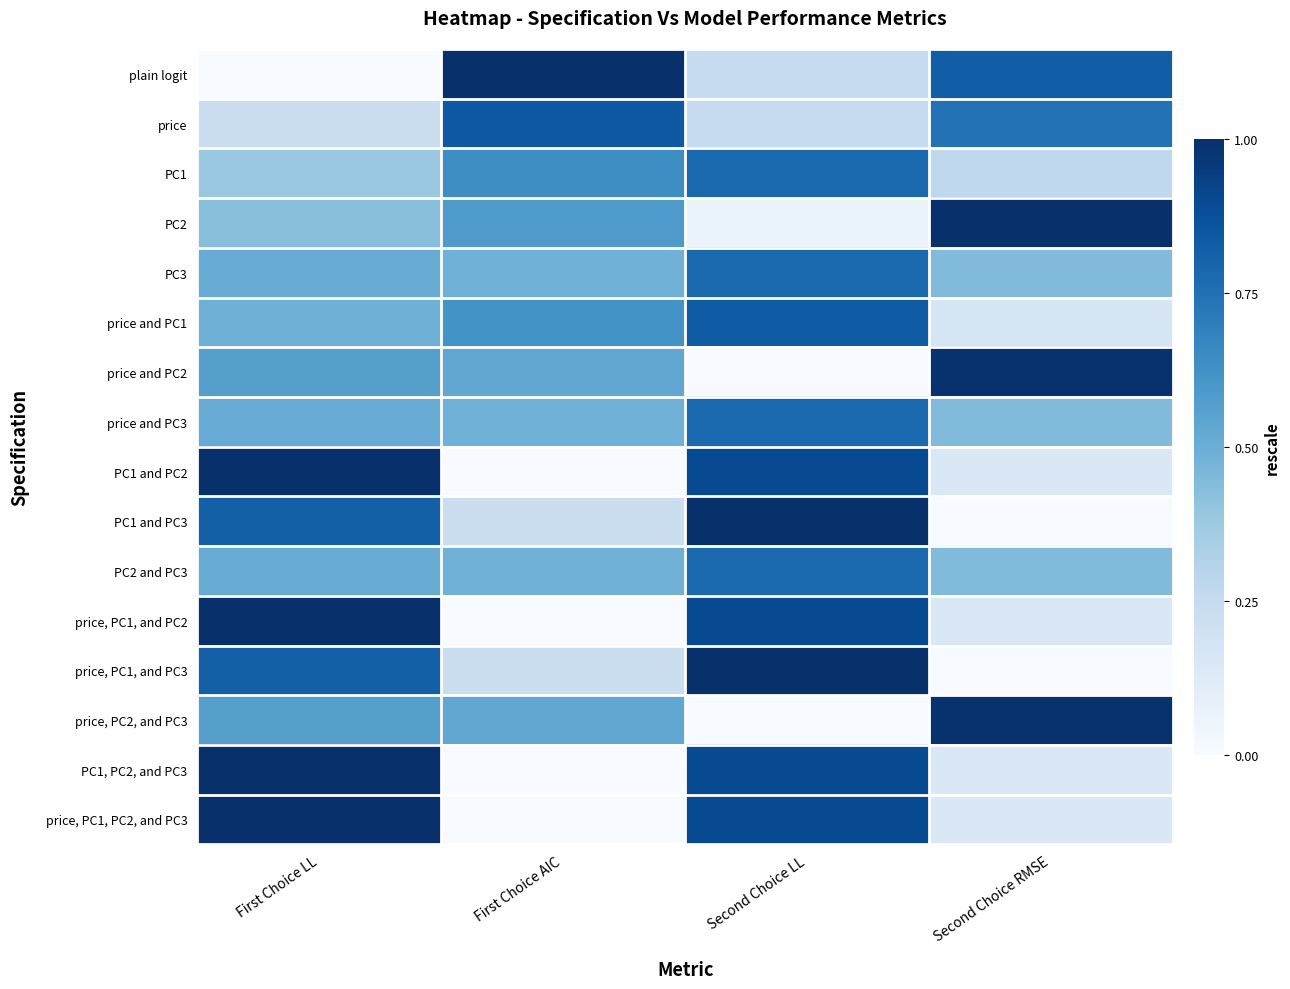

Count the number of data series in this chart.

16